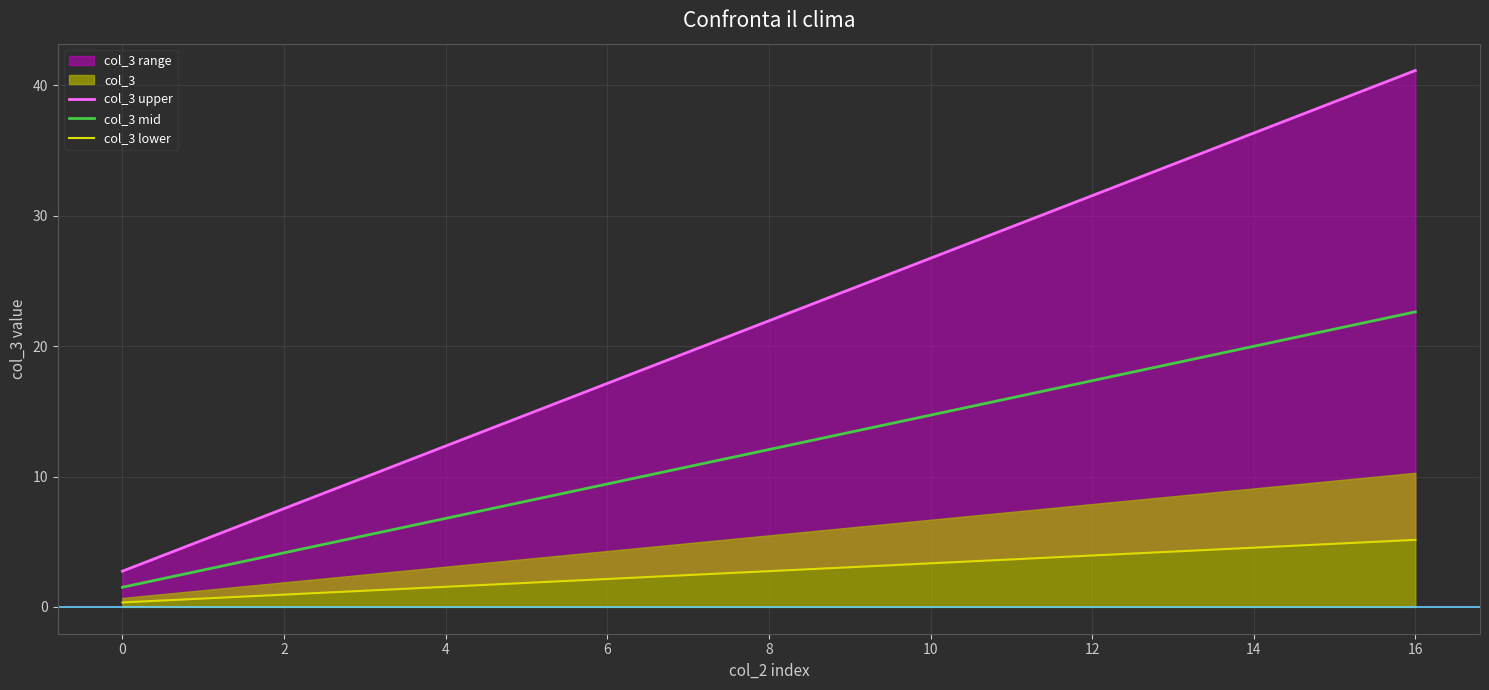

True or false: col_3 lower has more than 0 interior local peaks.

False